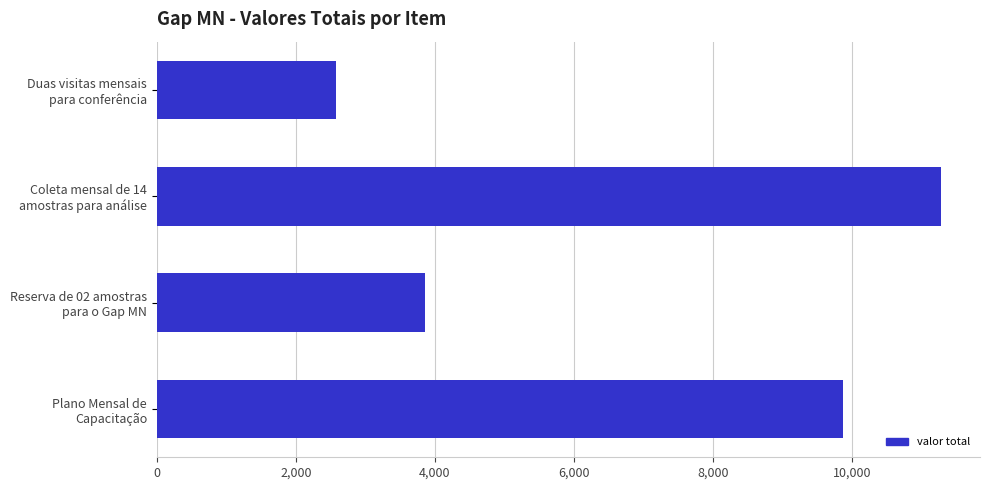

What is the value of the 4th bar from the top?

9873.3